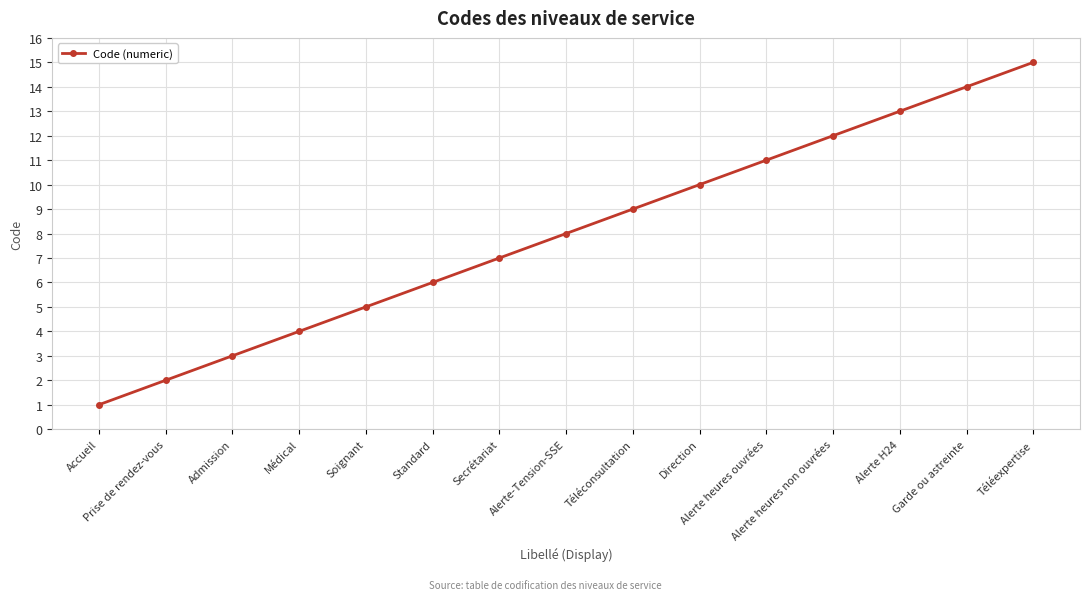

How many series are shown in this chart?

1